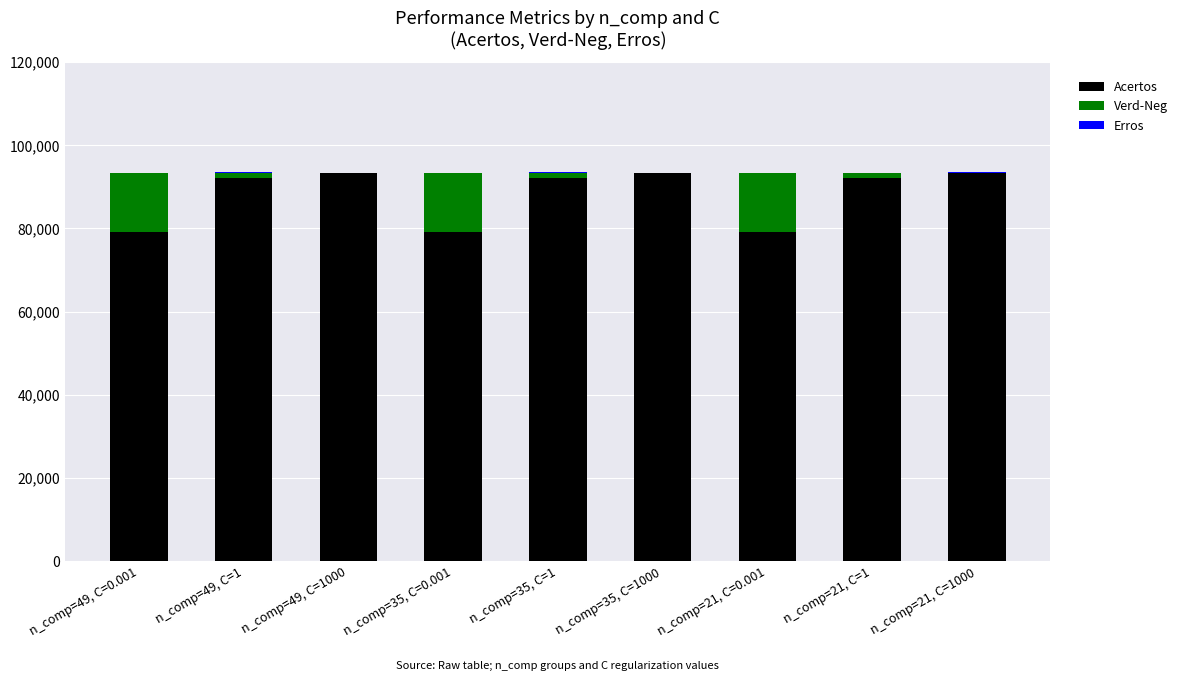

What is the maximum value for Acertos?

93289